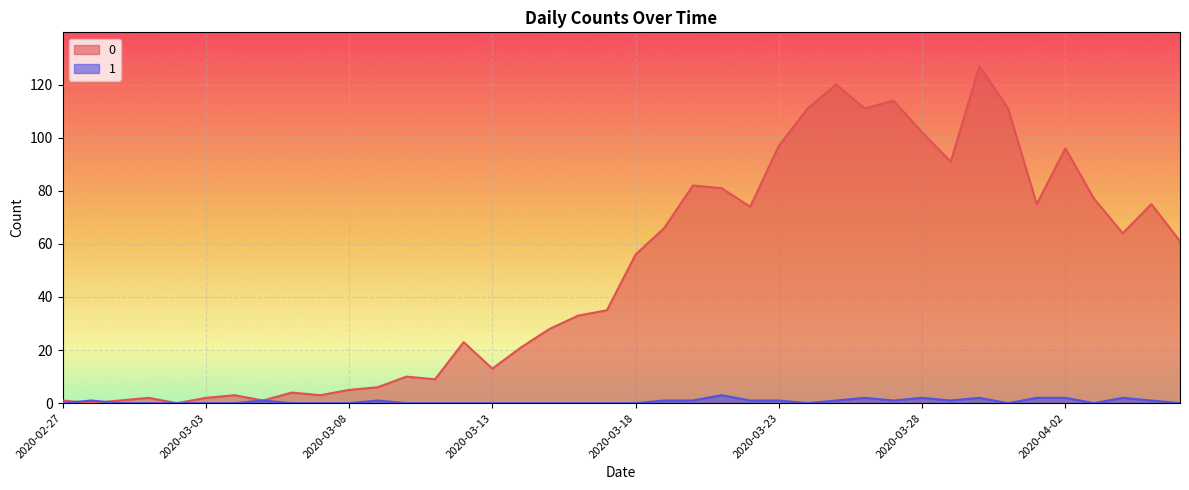

How many times do 1 and 0 cross each other?

2